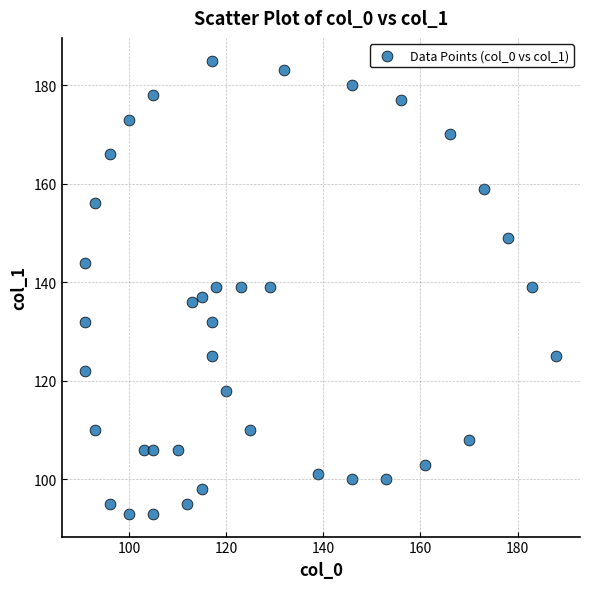

What is the range of X values (max minus min)?

97